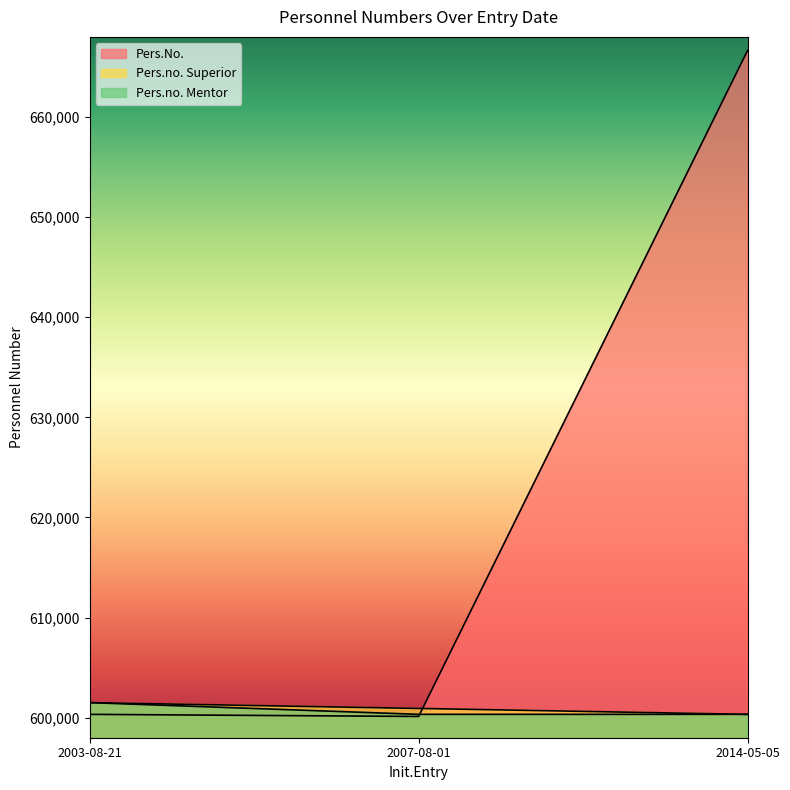

What is the value of the Pers.no. Mentor point at the 3rd from the left?

600334